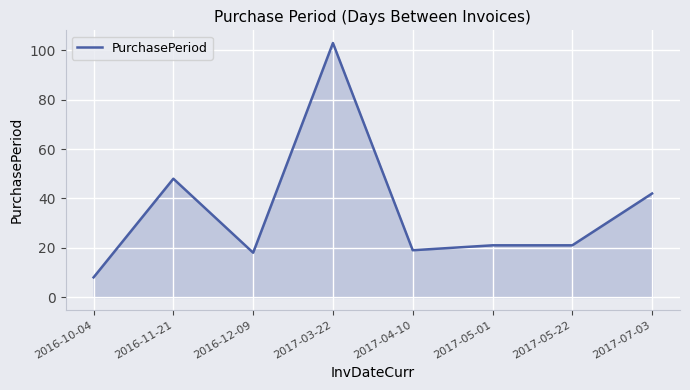

Where is the first local maximum?

2016-11-21